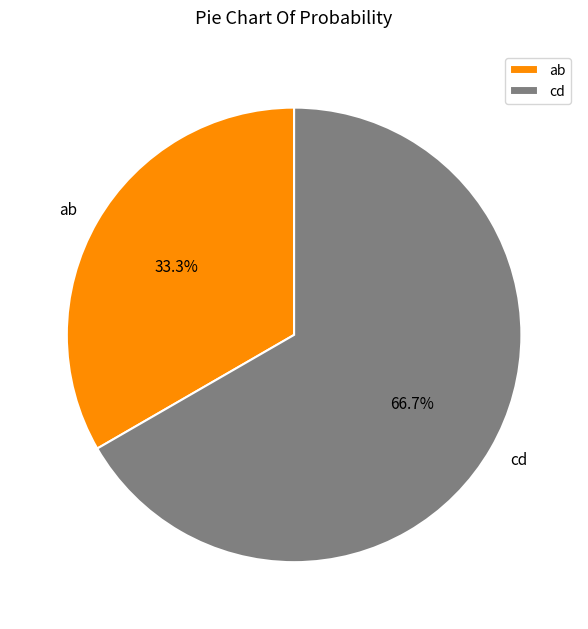

What percentage is NOT represented by cd?

33.3%